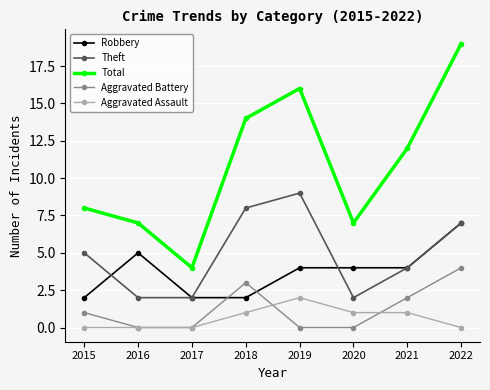

What is the total value across all series at 2015?

16